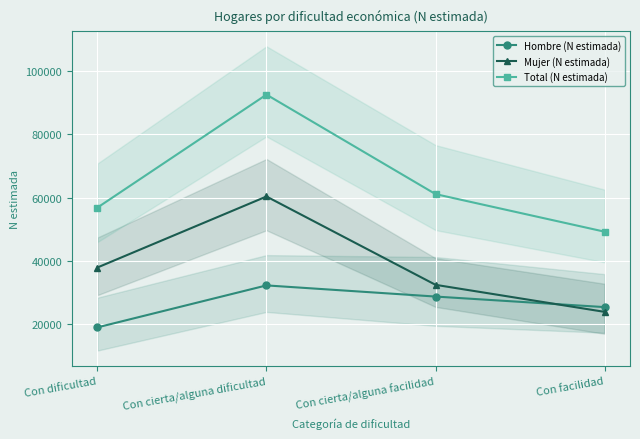

True or false: Hombre (N estimada) has a value of 18947 at Con dificultad.

True